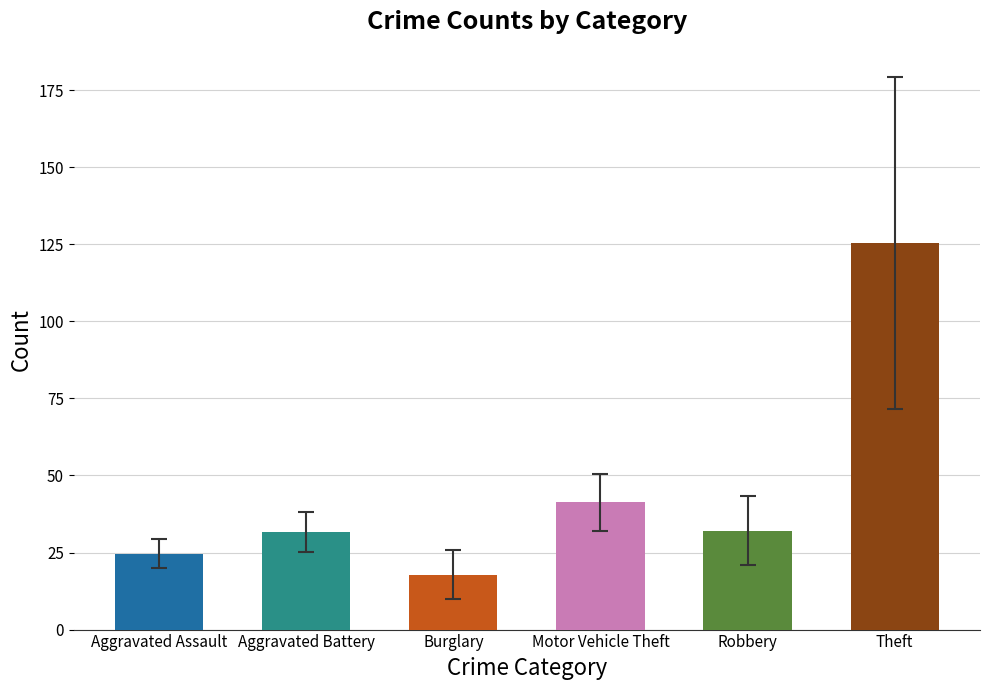

Rank the series by their maximum value, from lowest to highest.

Burglary, Aggravated Assault, Aggravated Battery, Robbery, Motor Vehicle Theft, Theft